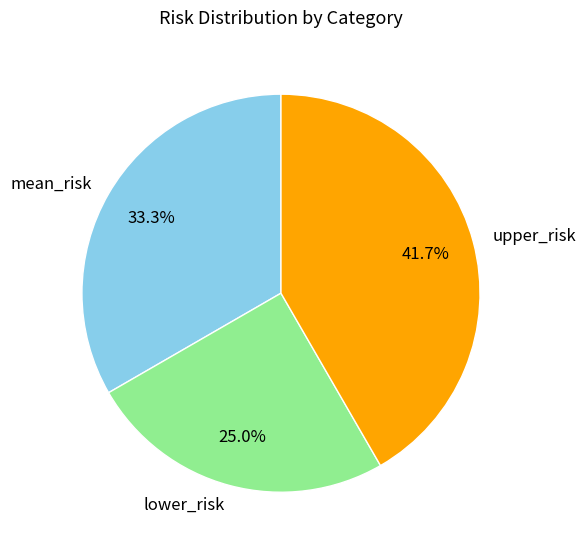

Is lower_risk the majority of the pie?

No